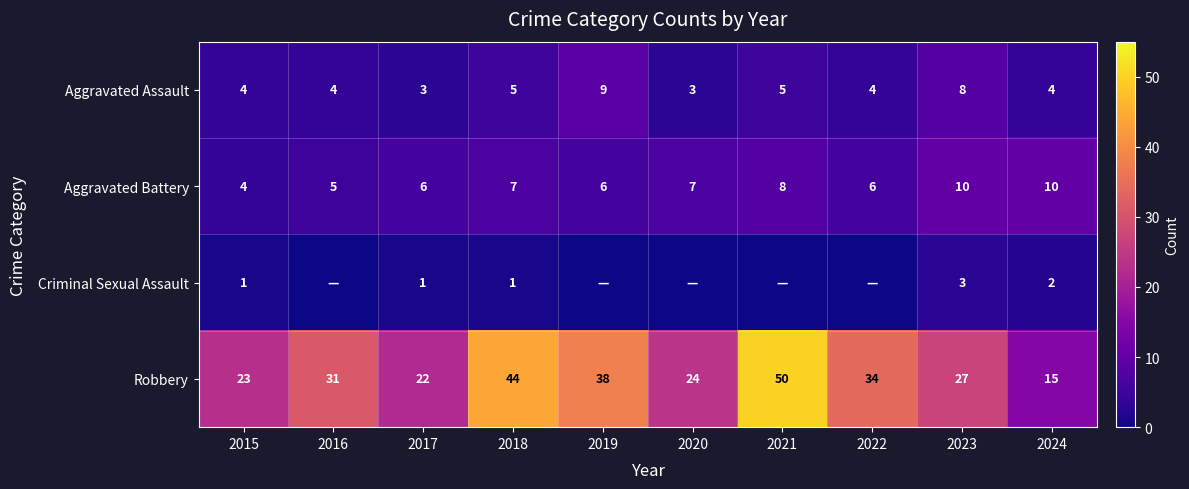

What is the sum of the Aggravated Battery values at 2018 and 2022?

13